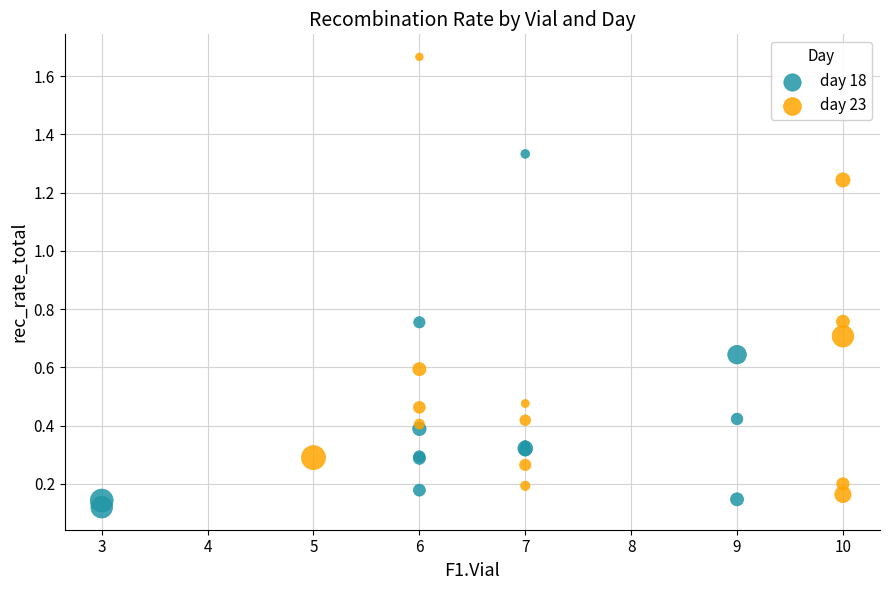

Which series reaches the minimum Y coordinate?

day 18